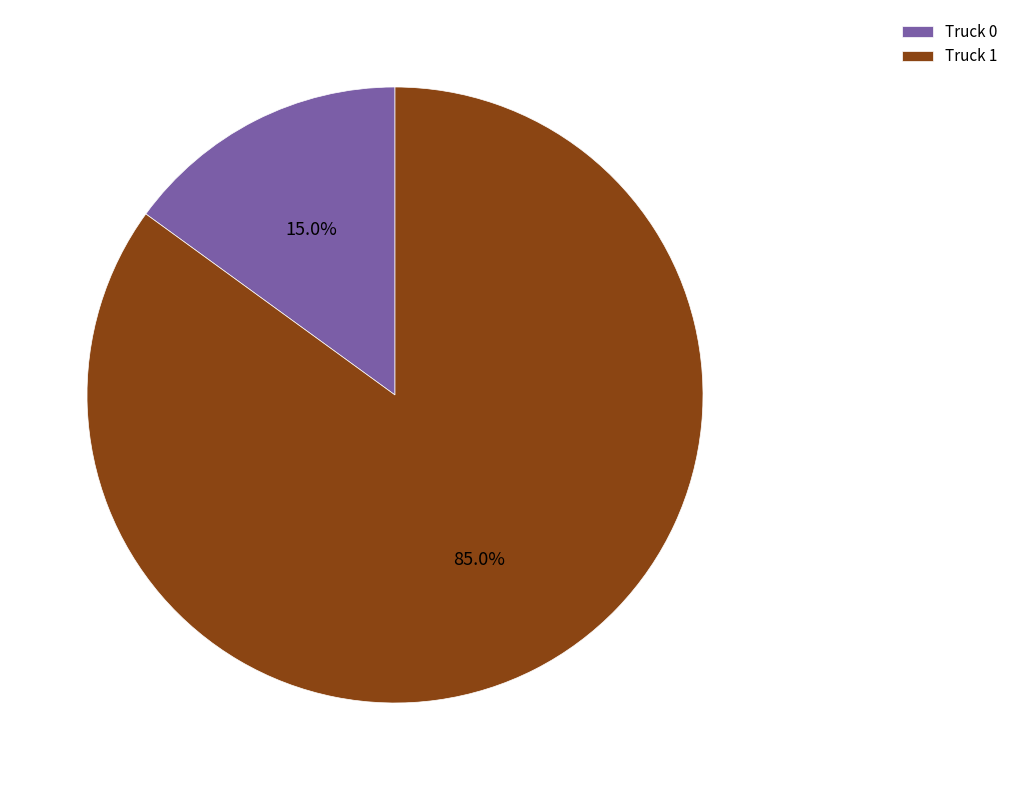

To the nearest percent, what is the average slice percentage?

50%